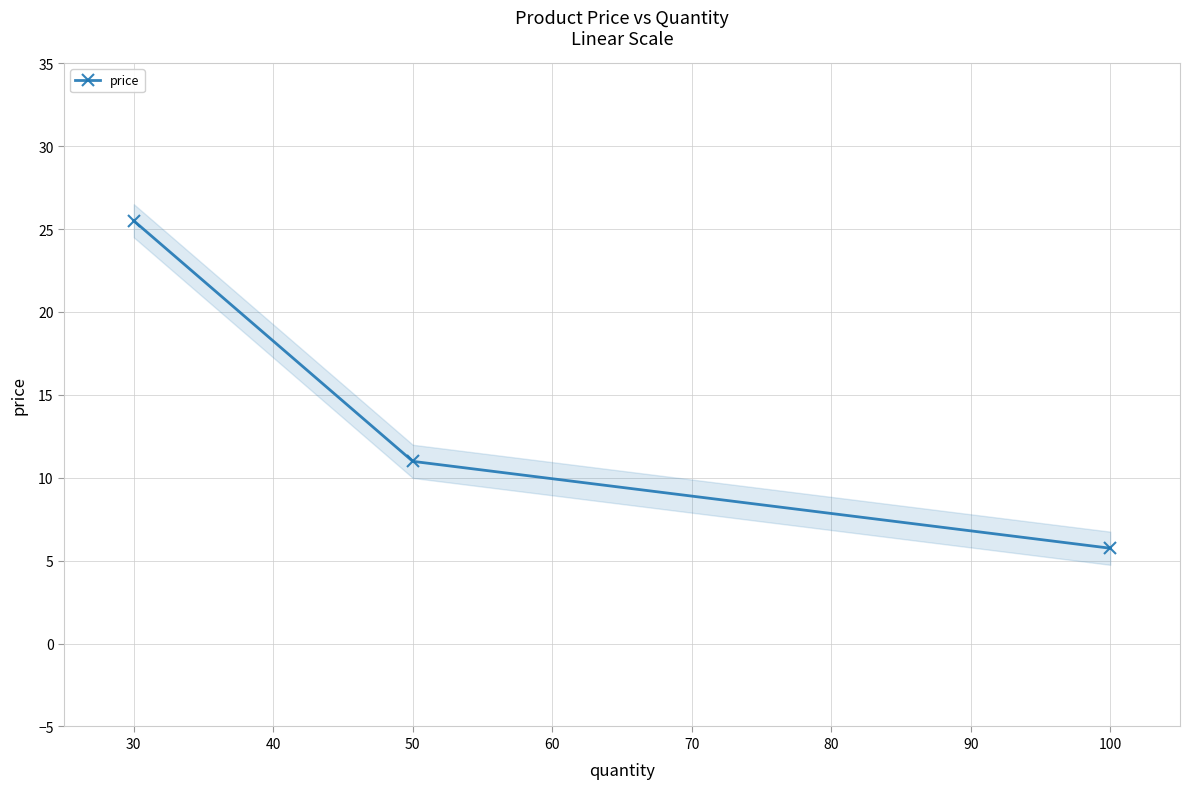

At which label does price first exceed 10?

30